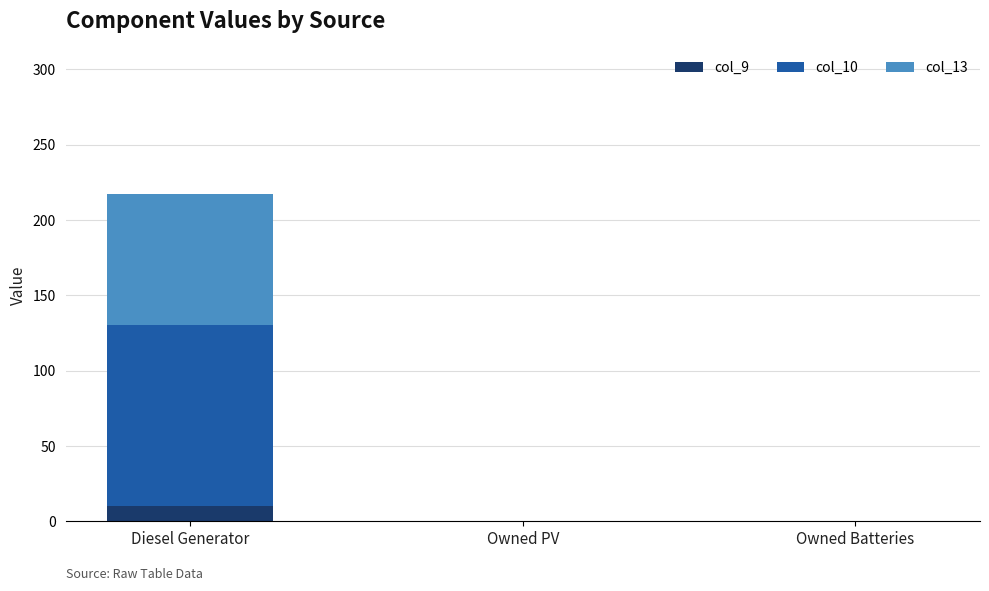

The value of col_9 at Diesel Generator is 10. True or false?

True